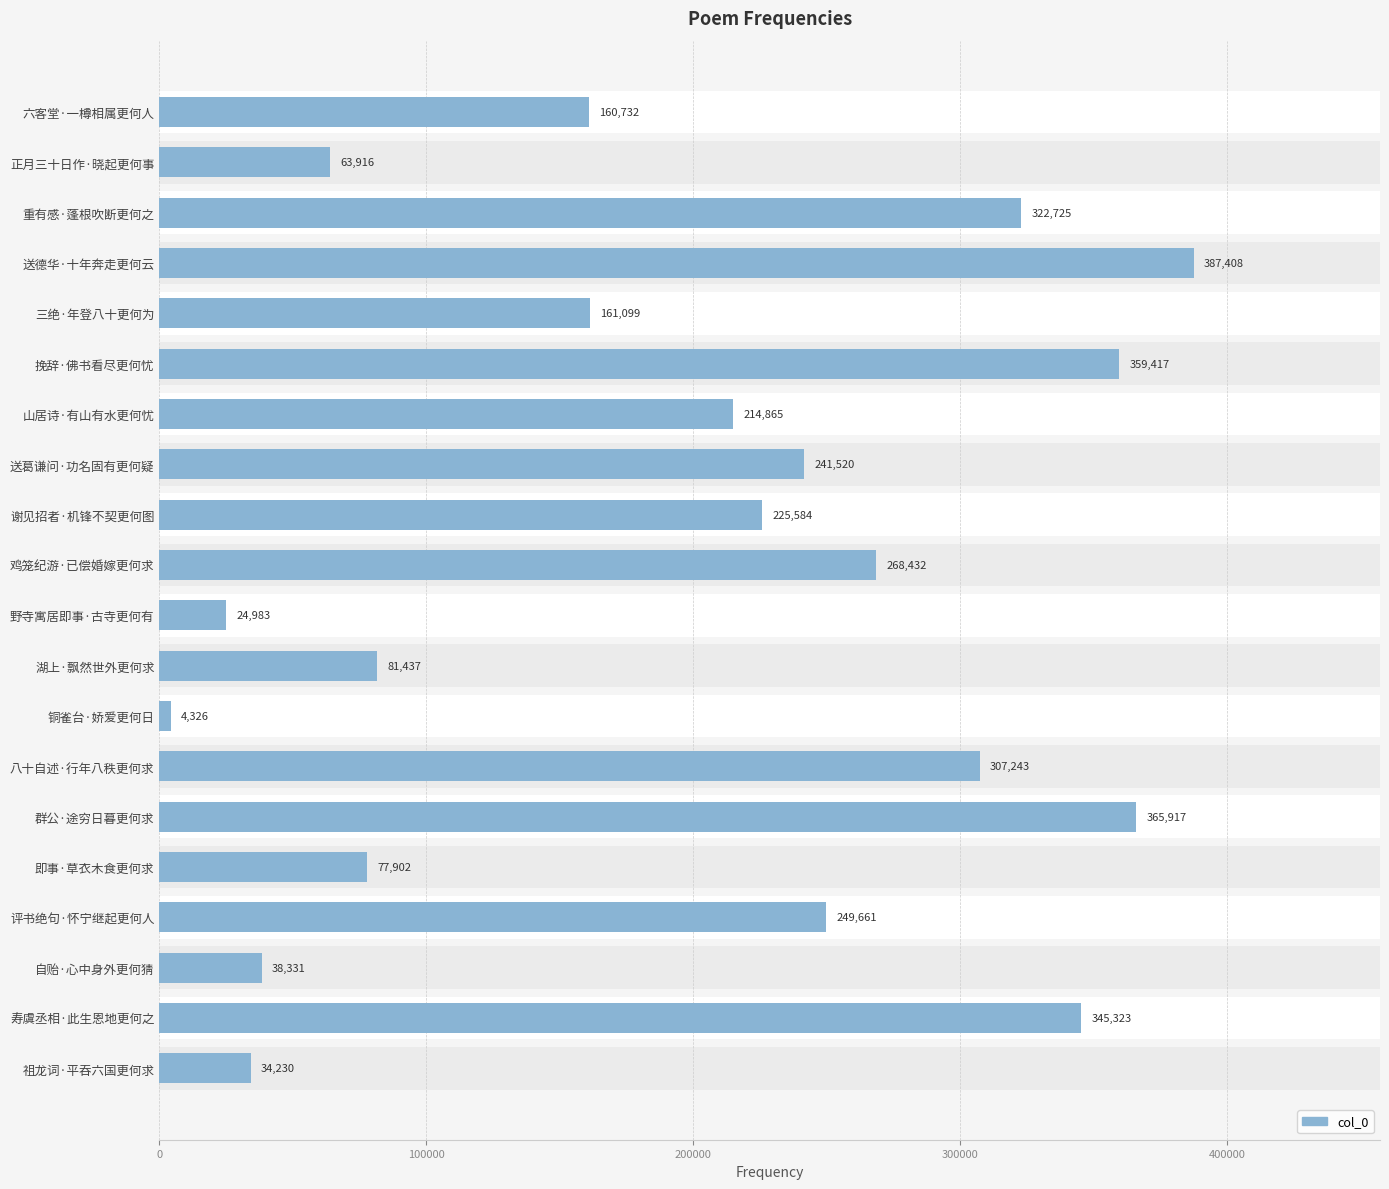

True or false: the data shows 38331 at 自贻·心中身外更何猜.

True